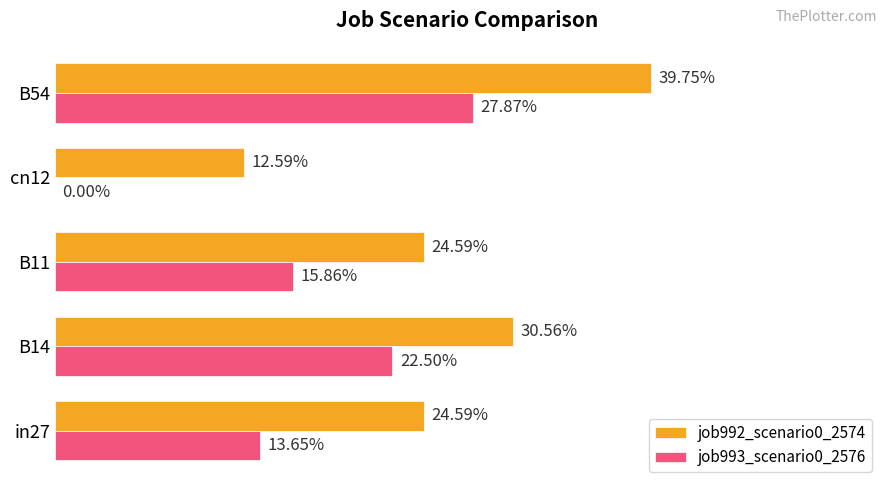

What is the value of the job993_scenario0_2576 bar at the 3rd from the left?

0.2